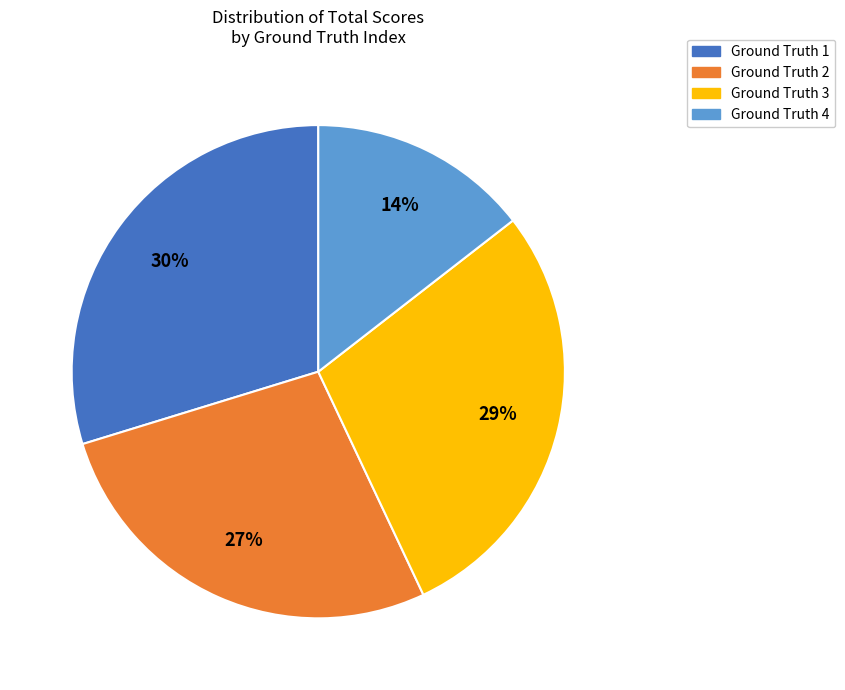

Is there any slice that represents more than half of the pie?

No